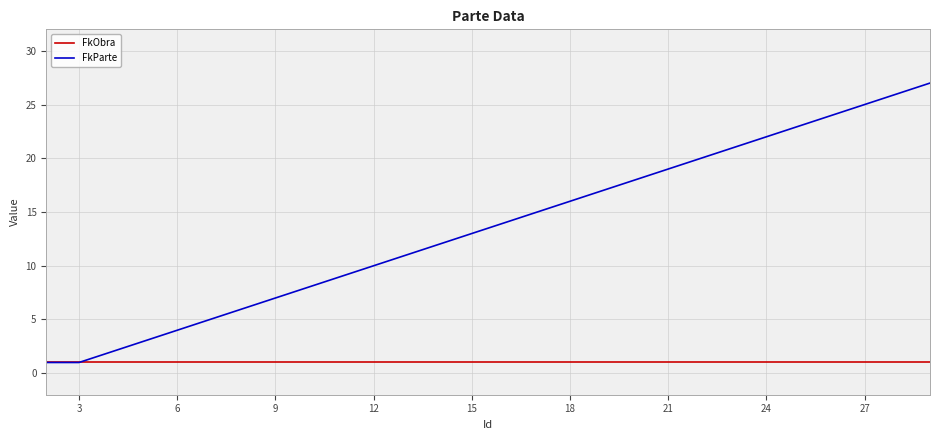

What are all the series names shown in the legend?

FkObra, FkParte